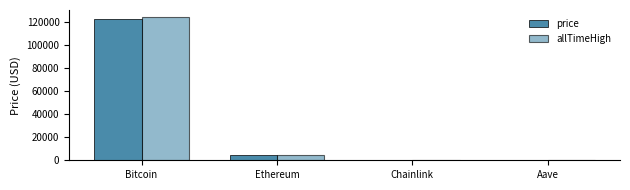

What is the label of the 2nd bar from the left?

Ethereum